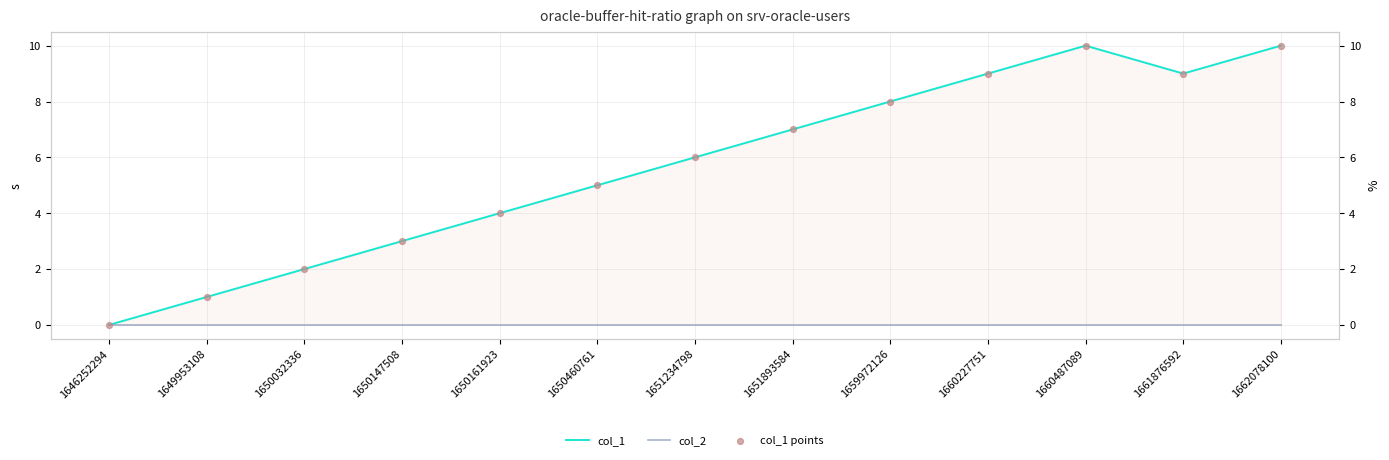

Which series has the largest Y range (max minus min)?

col_1